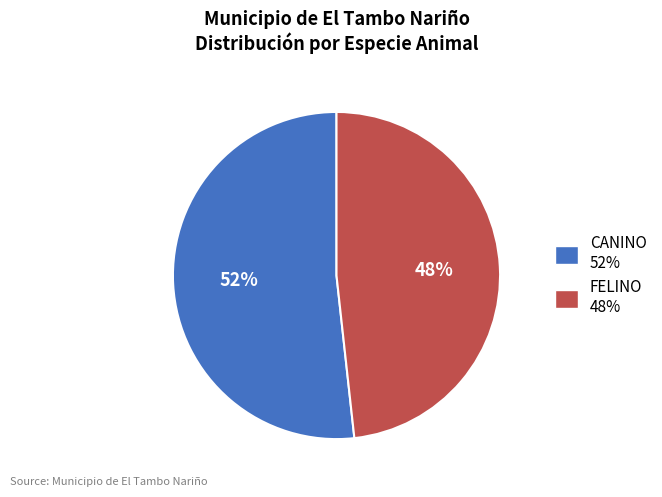

Is the sum of FELINO and CANINO greater than half?

Yes